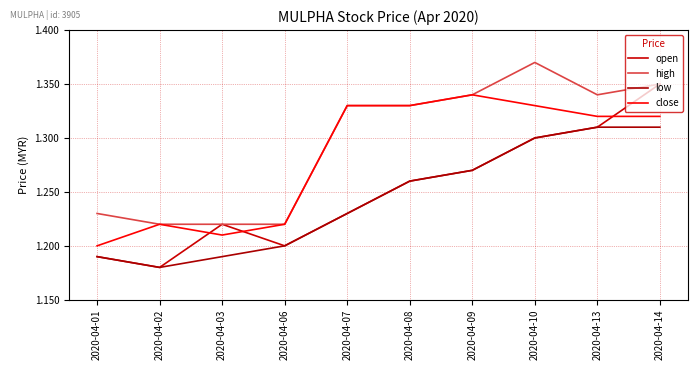

The value of open at 2020-04-06 is 1.2. True or false?

True